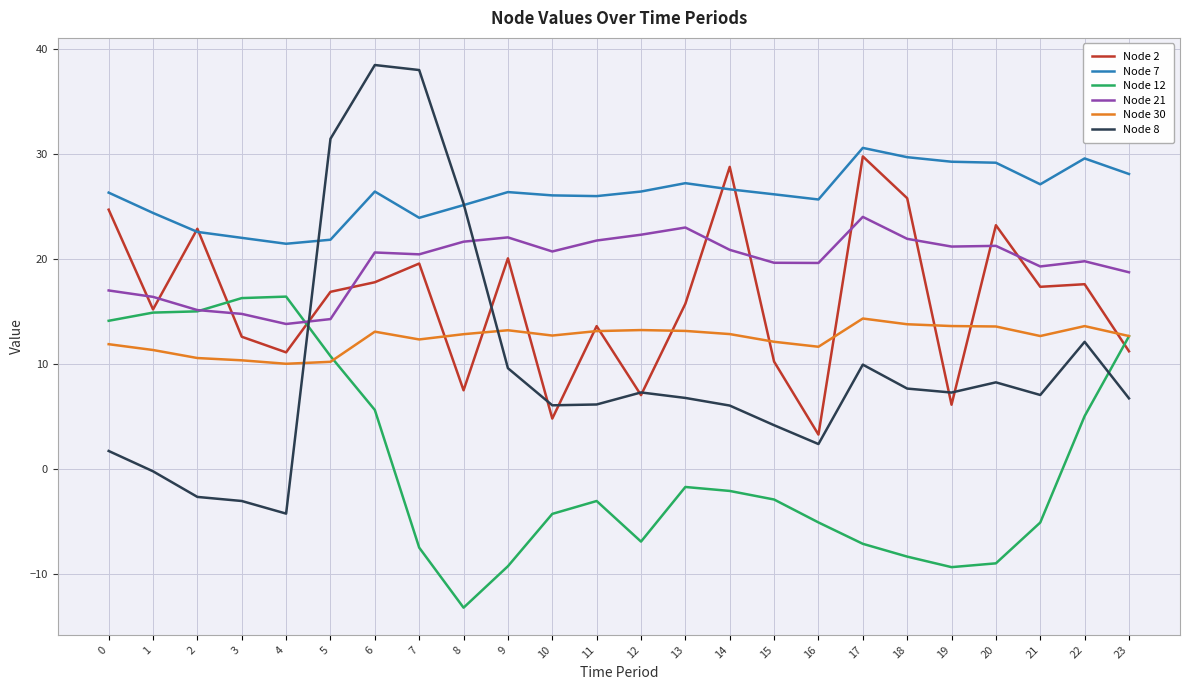

What is the maximum value shown in the chart?

38.4